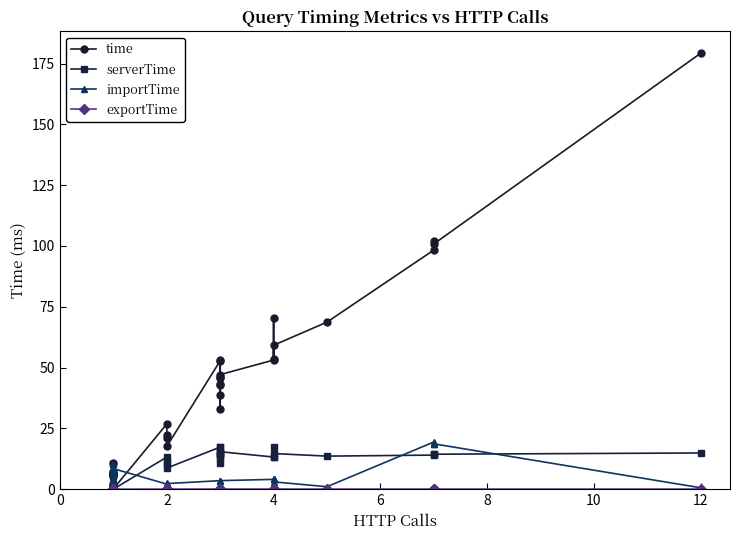

True or false: serverTime and exportTime intersect in this chart.

False